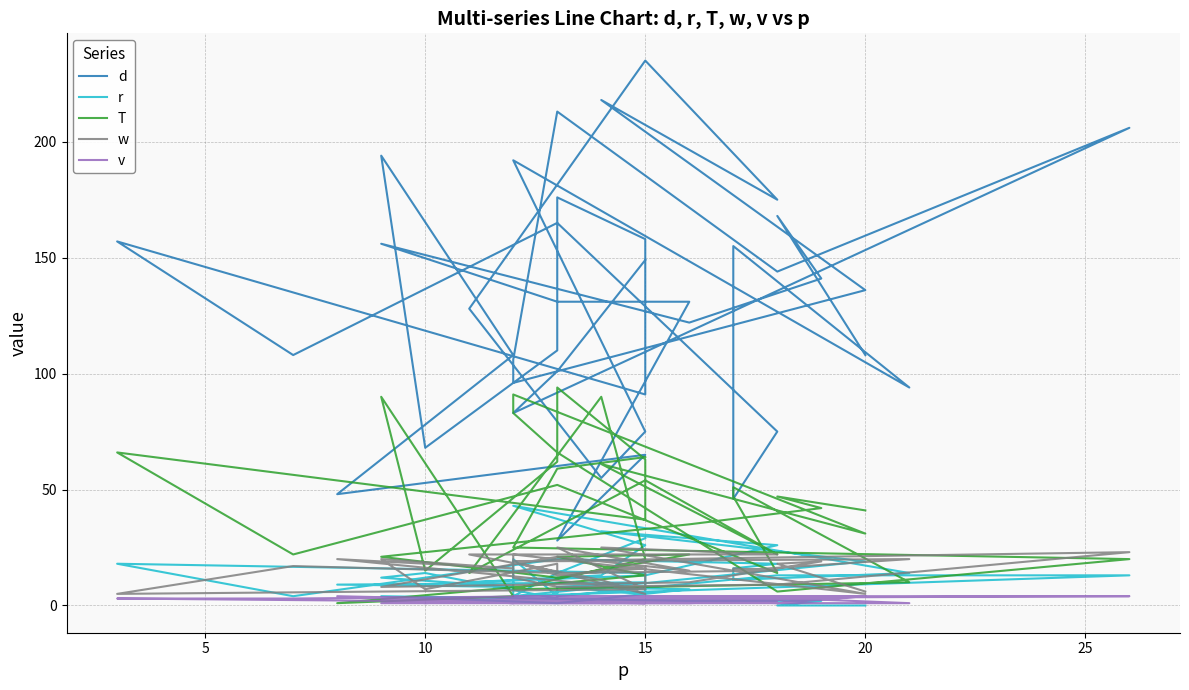

How many lines are shown in the chart?

5